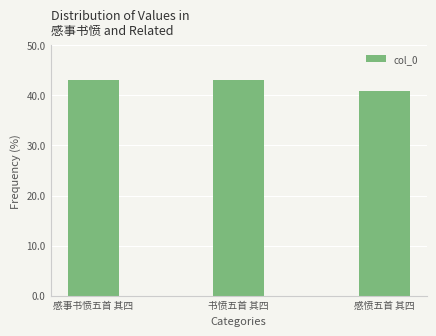

Does the chart contain any negative values?

No